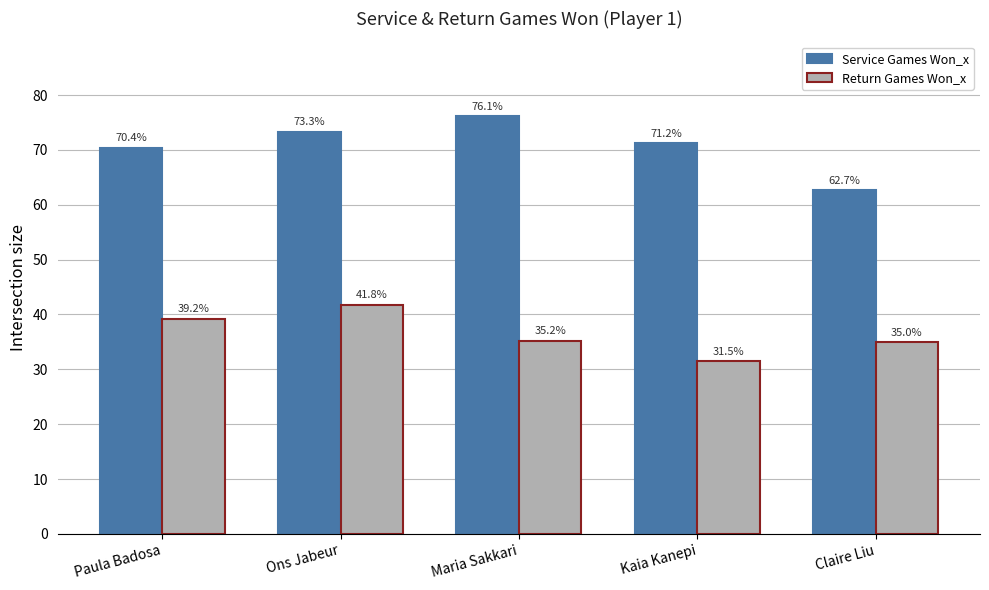

What position from the right is Maria Sakkari?

3